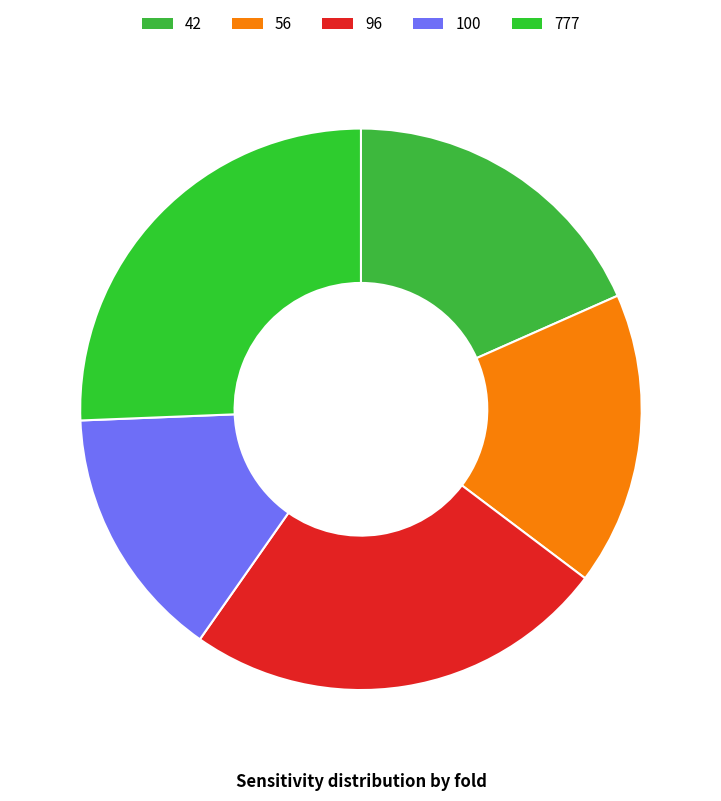

Which slice is the smallest?

100